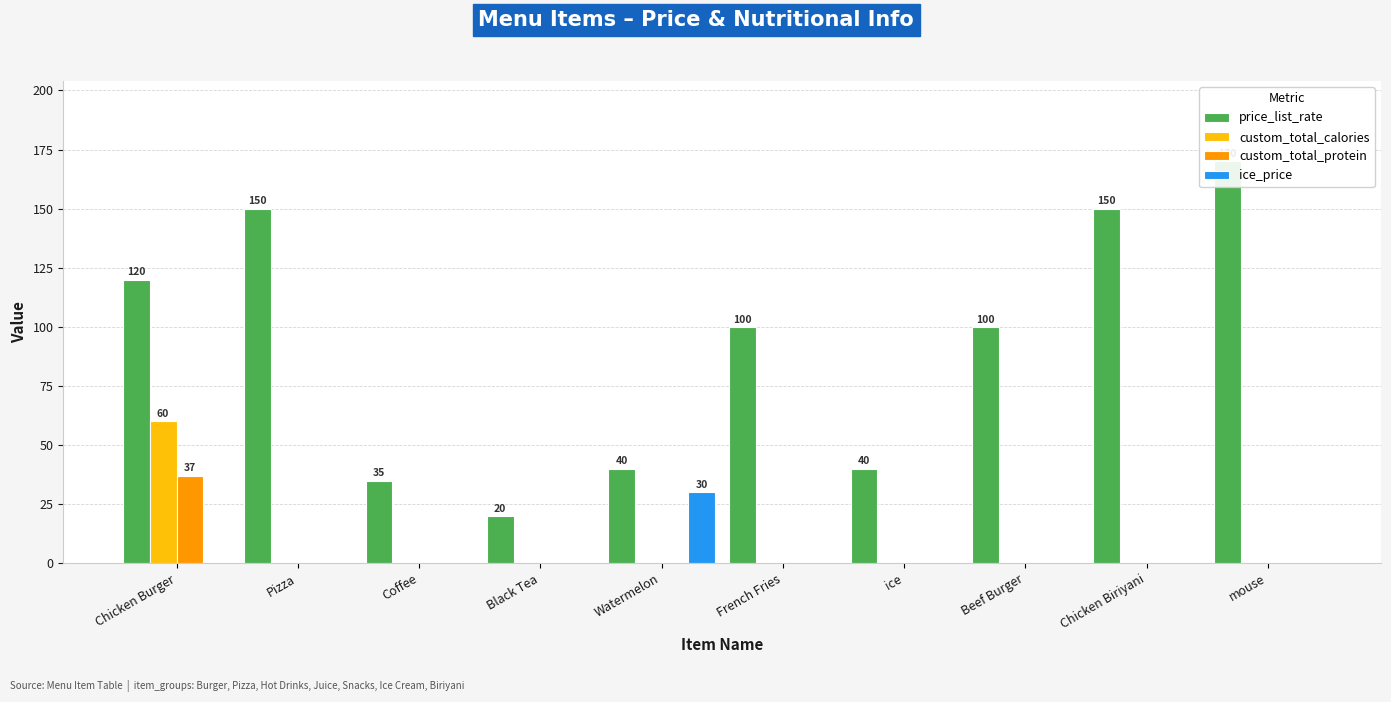

What is the label of the 4th bar from the right?

ice